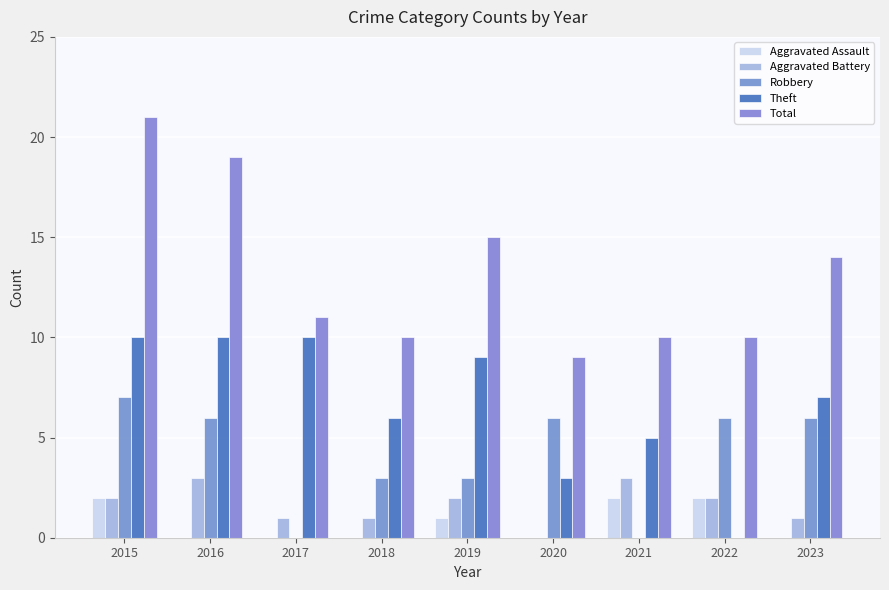

The Total series shows 16 at 2022. True or false?

False